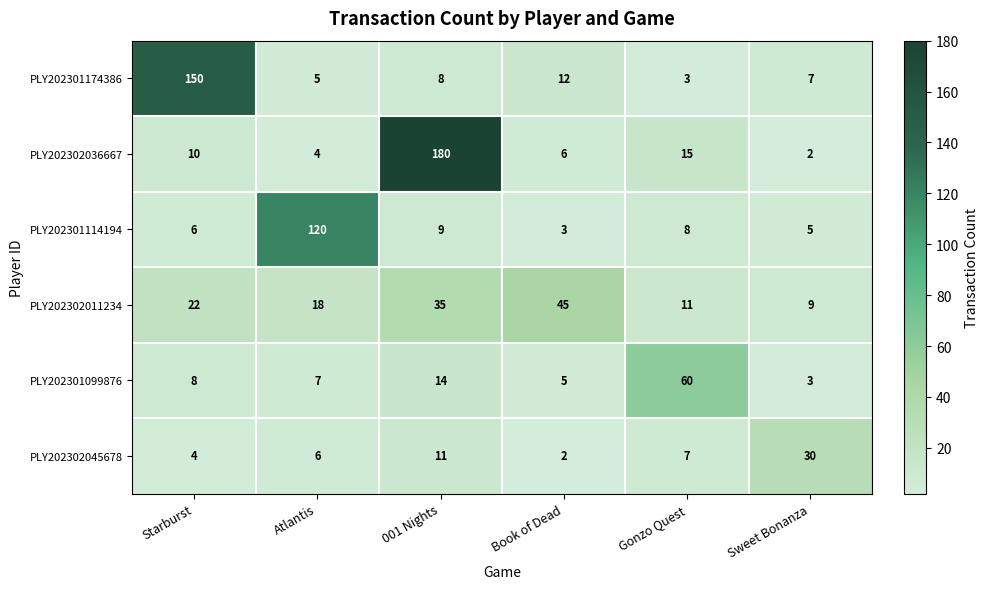

Where is PLY202301099876 nearest to the value 31?

001 Nights